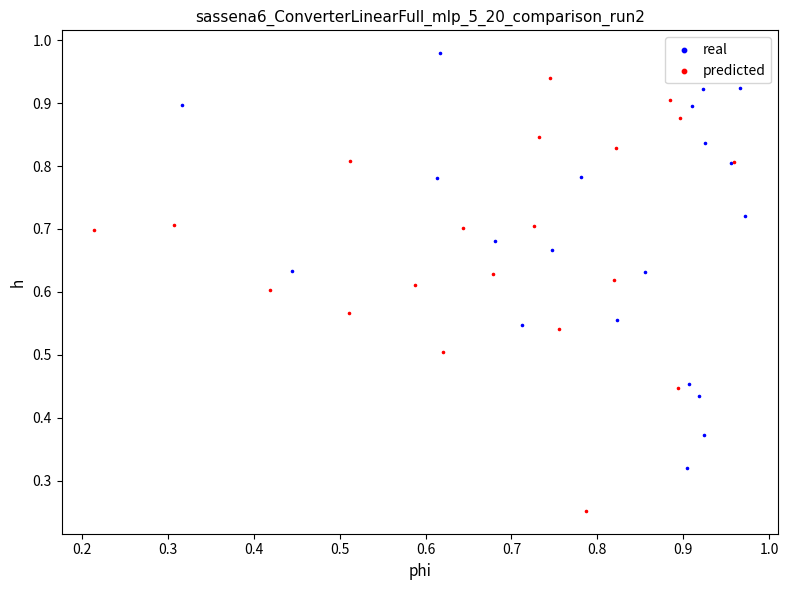

Which series reaches the minimum Y coordinate?

predicted